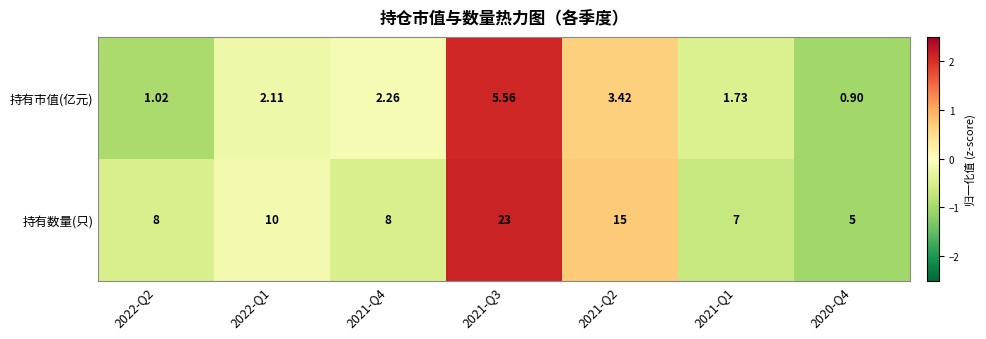

At 2021-Q3, list the series in order from smallest to largest.

持有市值(亿元), 持有数量(只)